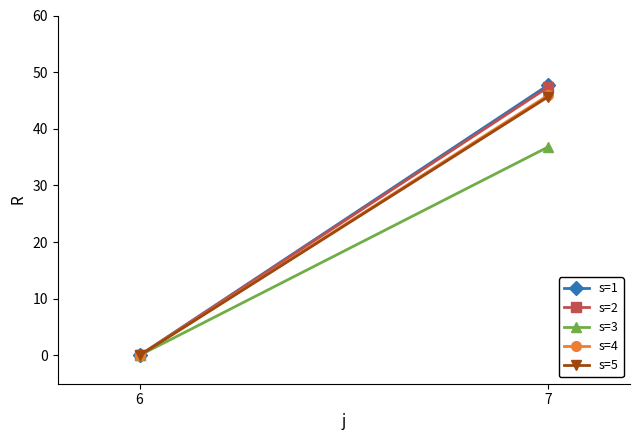

At which category is the sum across all series the highest?

7